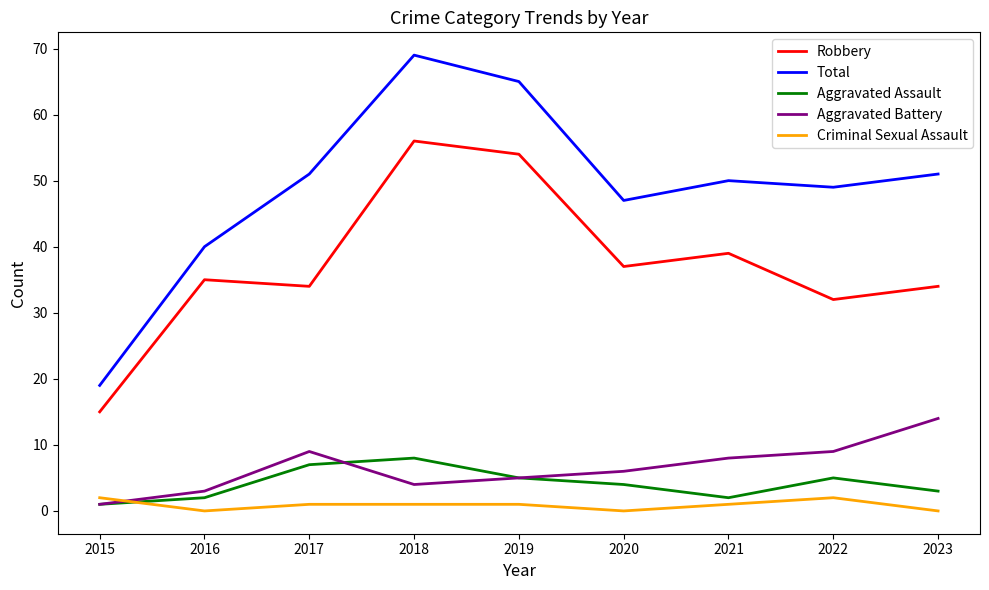

How many interior local valleys does the Aggravated Assault series have?

1